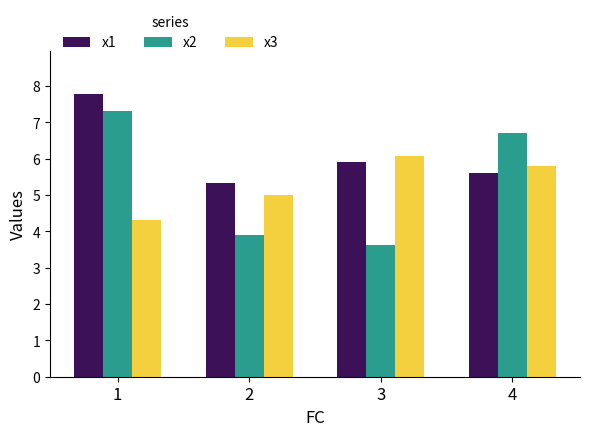

Where is x2 nearest to the value 5?

2